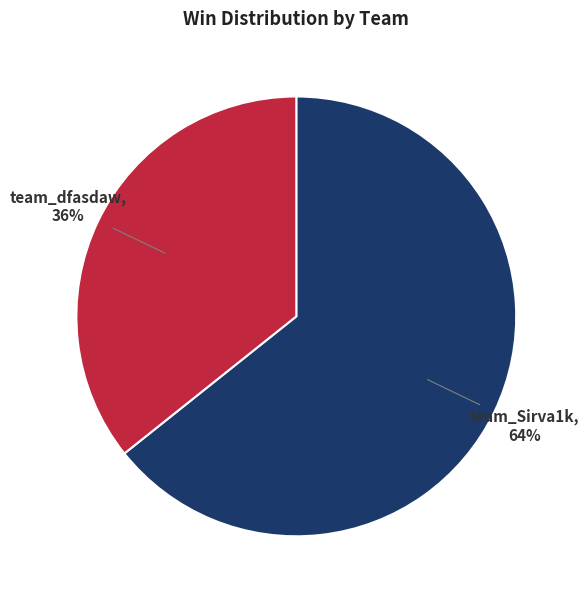

To the nearest percent, what portion does team_Sirva1k represent?

64%